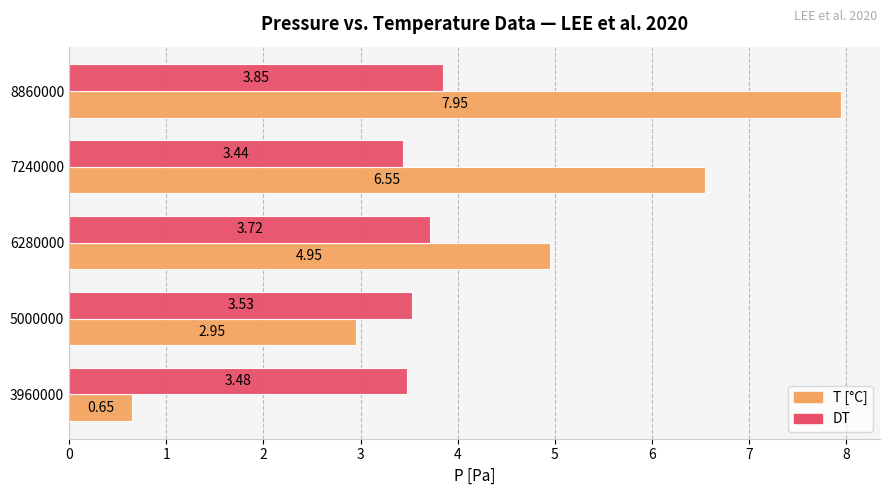

Is the value of T [°C] at 8860000 greater than the value of DT at 3960000?

Yes